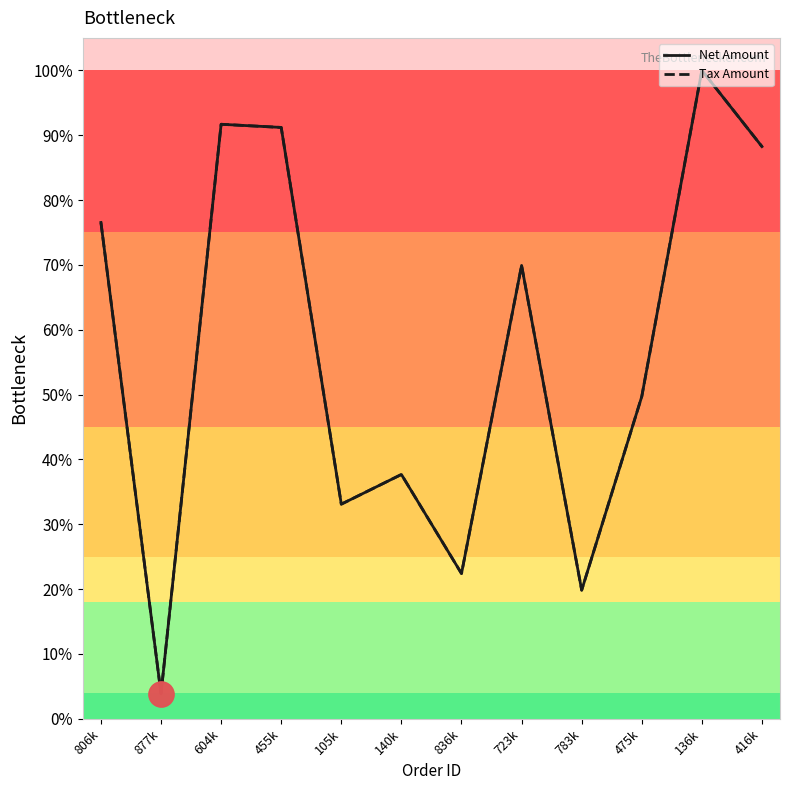

What is the average value of the Tax Amount series?

0.6